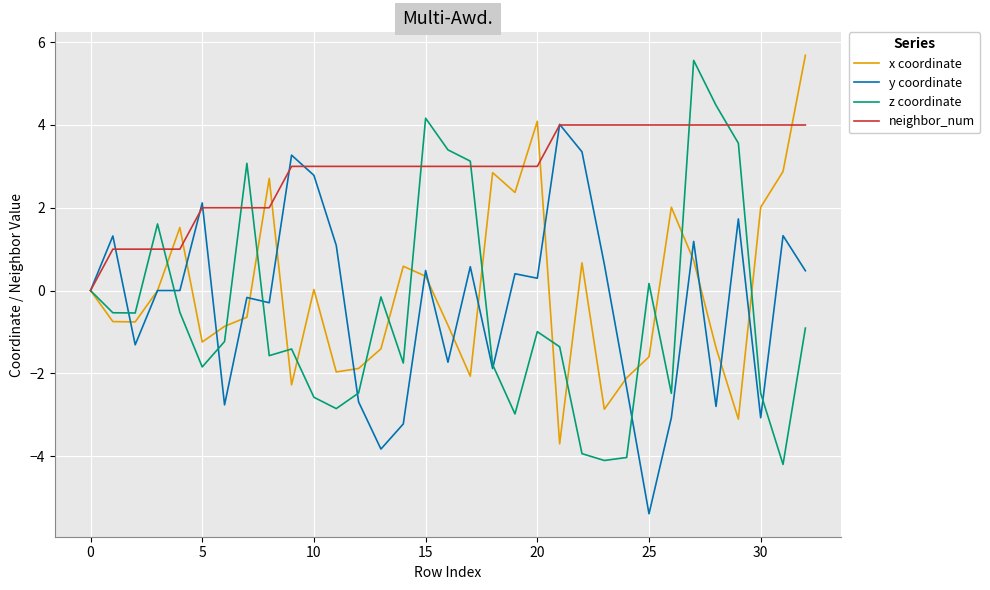

What is the highest value of the x coordinate series?

5.7